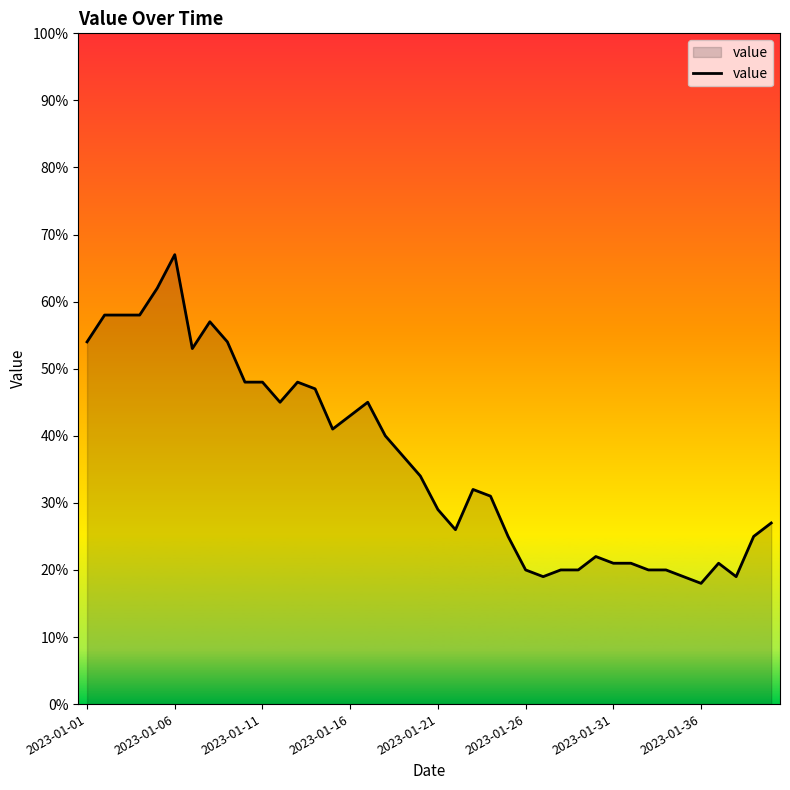

Does the chart display data point markers on the line(s)?

No